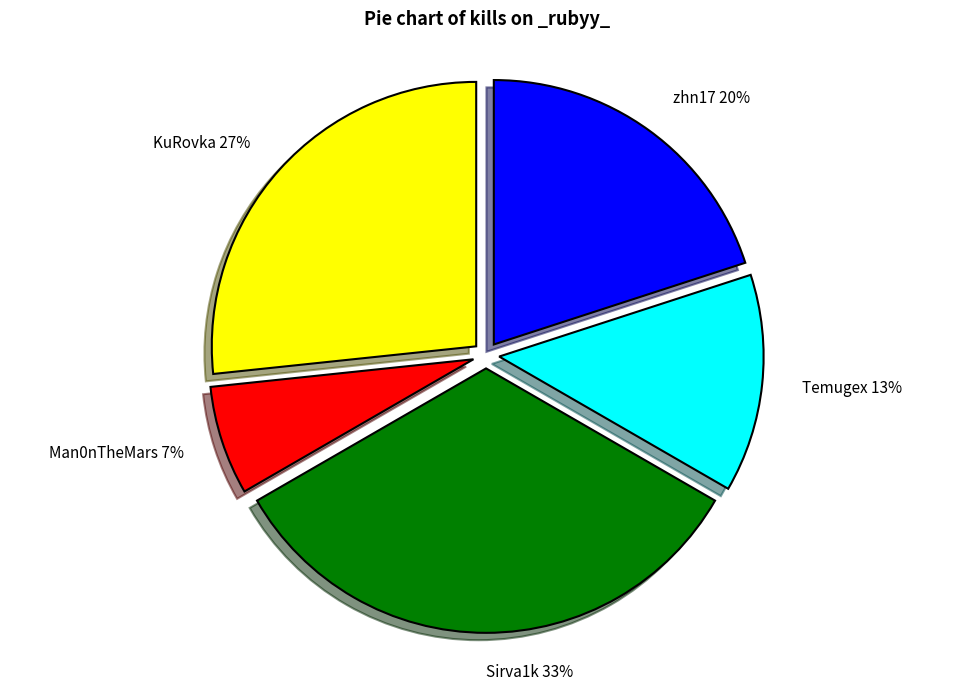

What is the largest slice in the pie chart?

Sirva1k